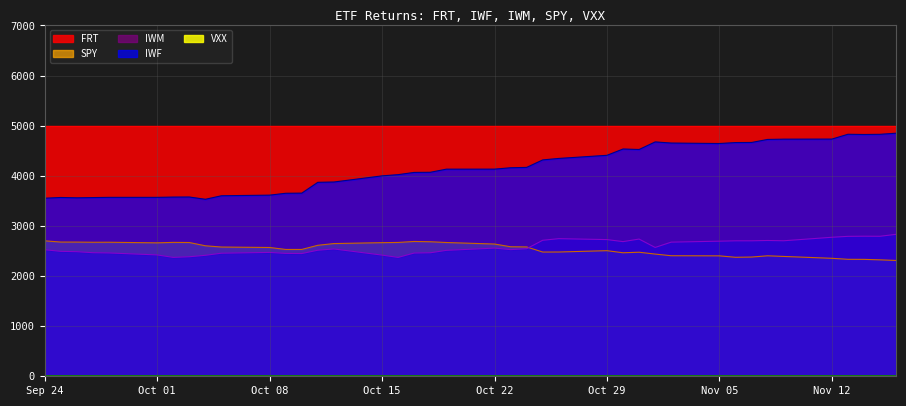

Which series has the largest range (max minus min)?

IWF